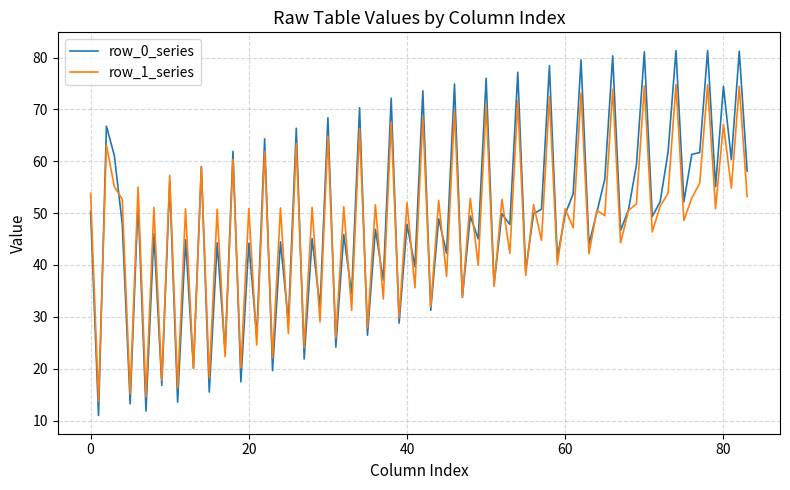

List the series in order of their peak value, lowest first.

row_1_series, row_0_series